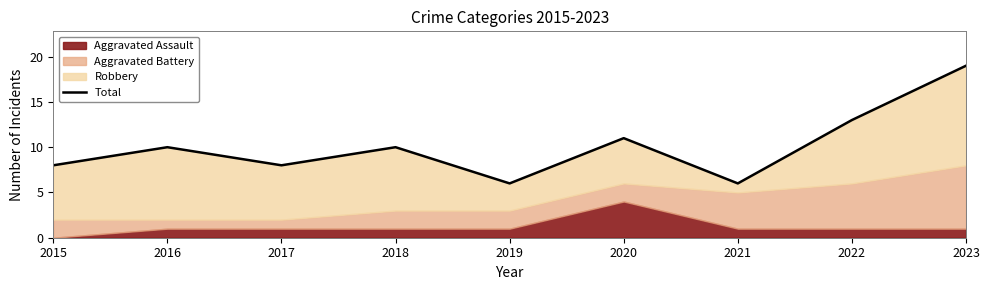

Approximately how many times larger is the value at 2019 compared to 2018?

0.6